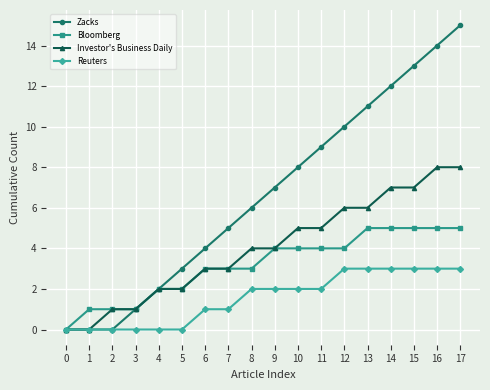

Rank the series by their average value, from highest to lowest.

Zacks, Investor's Business Daily, Bloomberg, Reuters